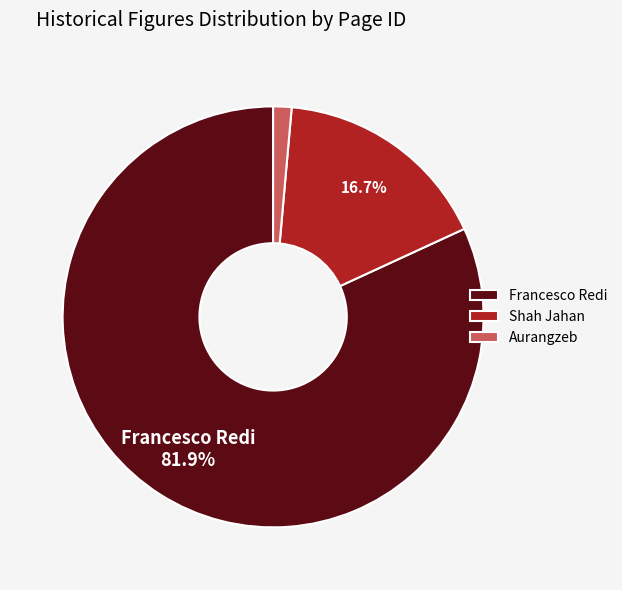

To the nearest percent, what is the average slice percentage?

33%